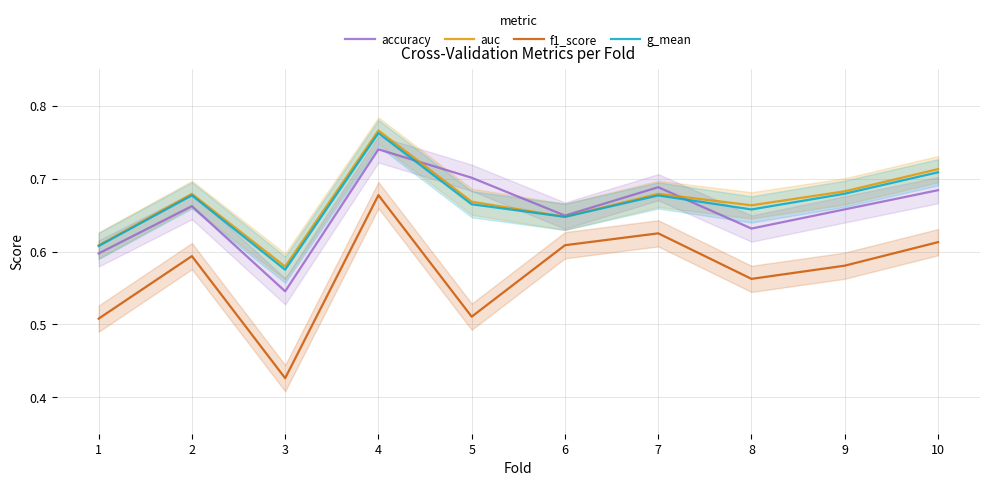

At how many categories does at least one series exceed 0?

10